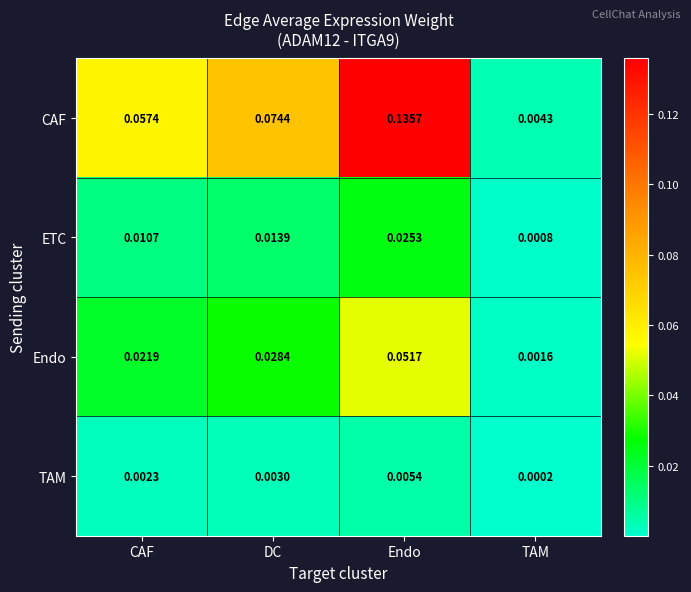

Where is ETC nearest to the value 0?

TAM